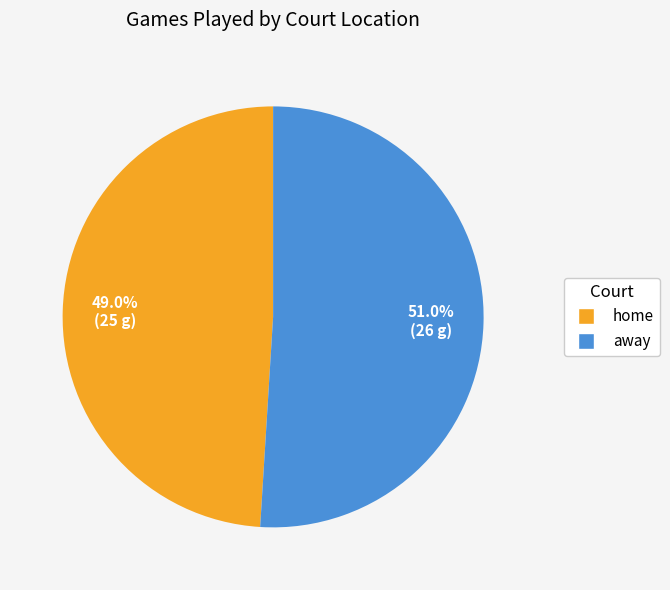

What is the majority slice?

away